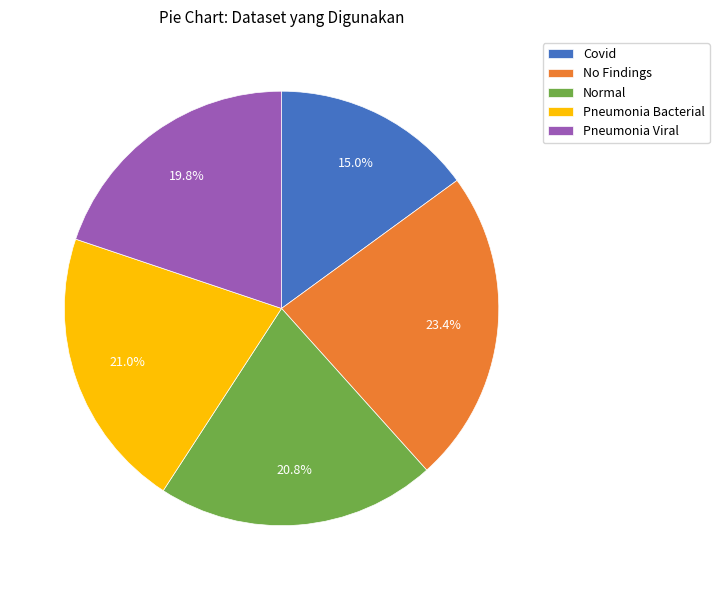

How many slices are in this pie chart?

5